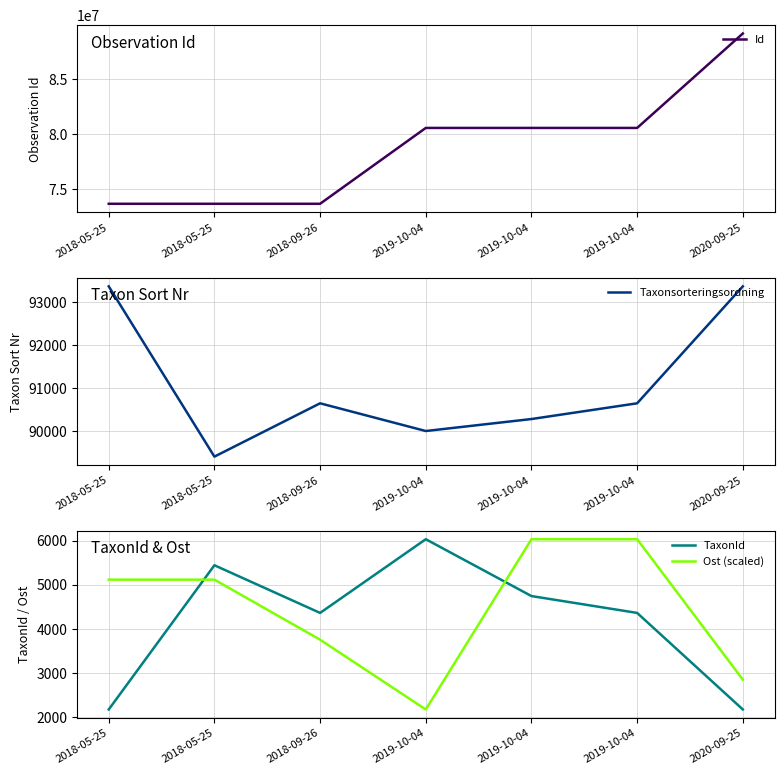

Rank the series by their maximum value, from highest to lowest.

Id, Taxonsorteringsordning, TaxonId, Ost (scaled)